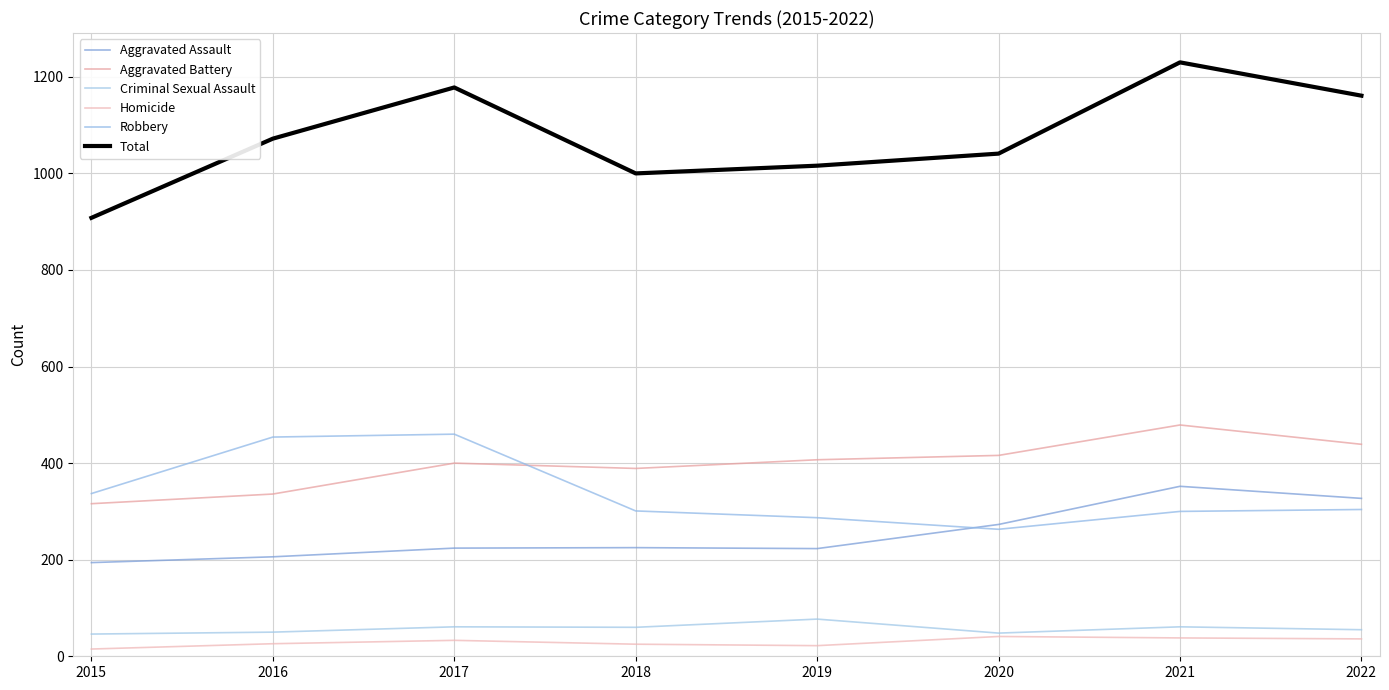

At which label does Homicide first exceed 33?

2020